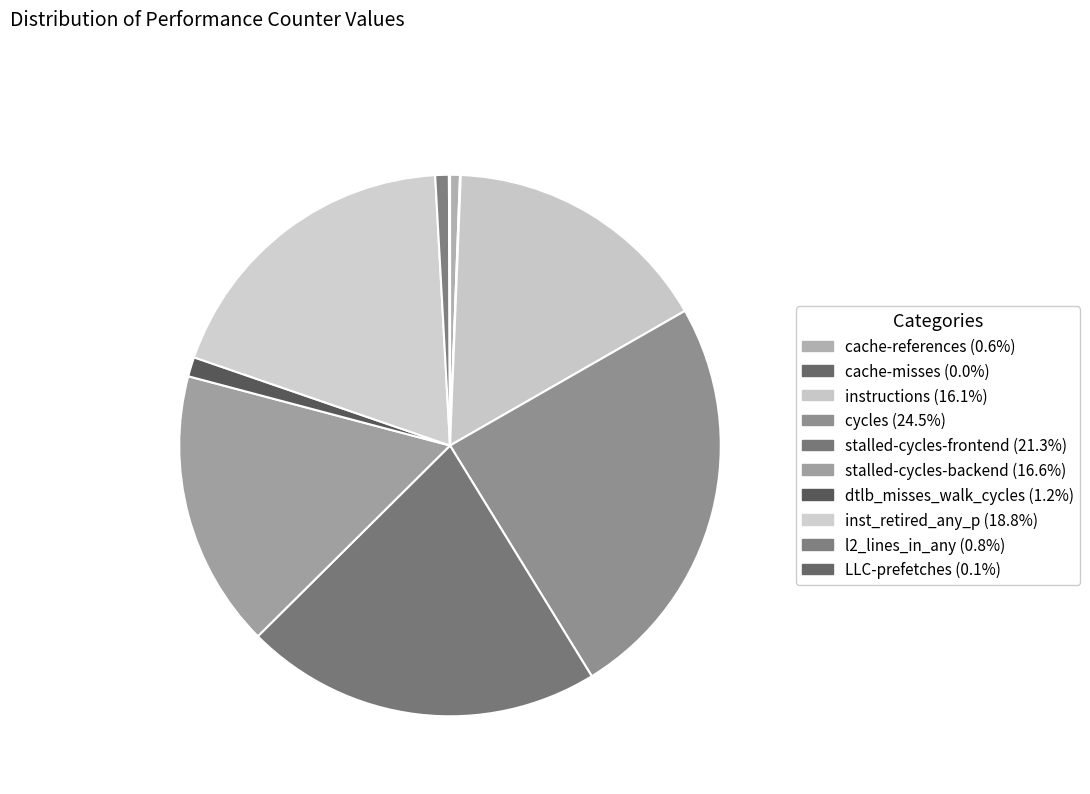

Is cache-references the majority of the pie?

No